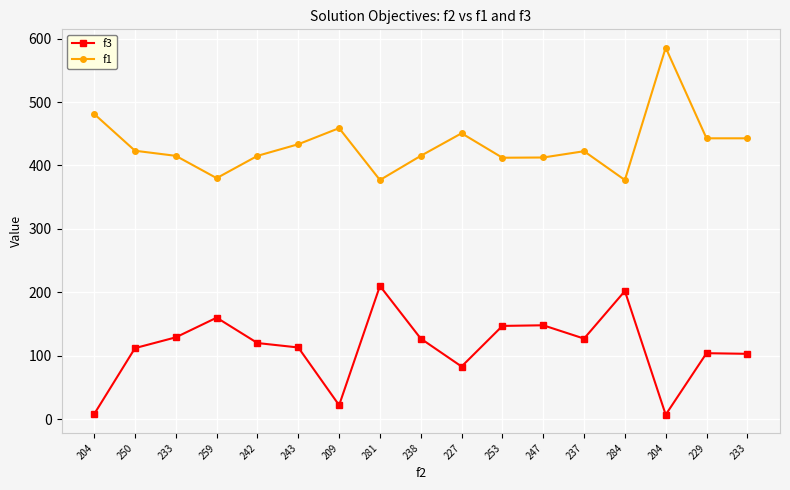

What is the sum of all f1 values?

7344.8